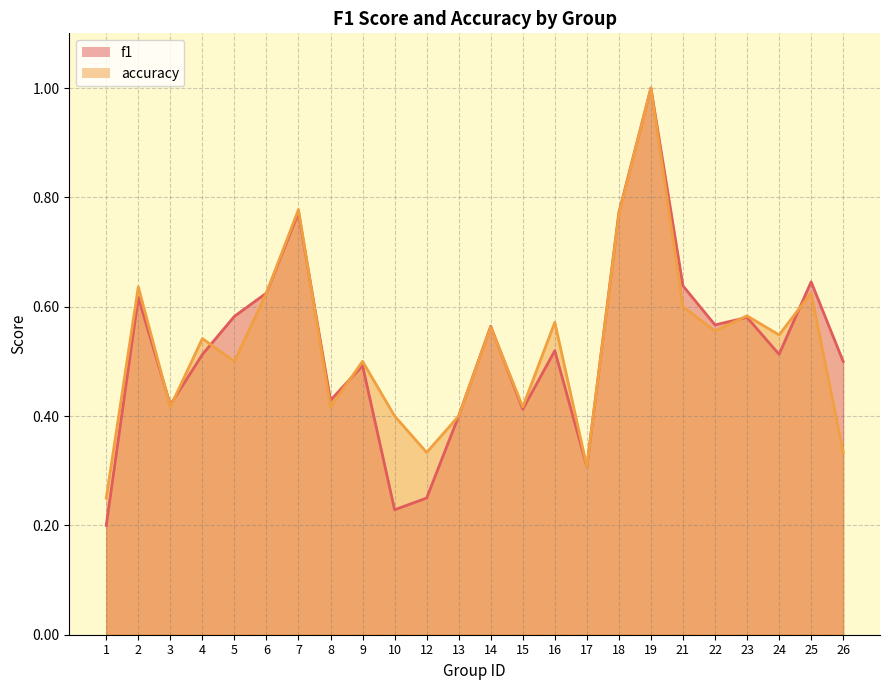

What are all the series names shown in the legend?

f1, accuracy